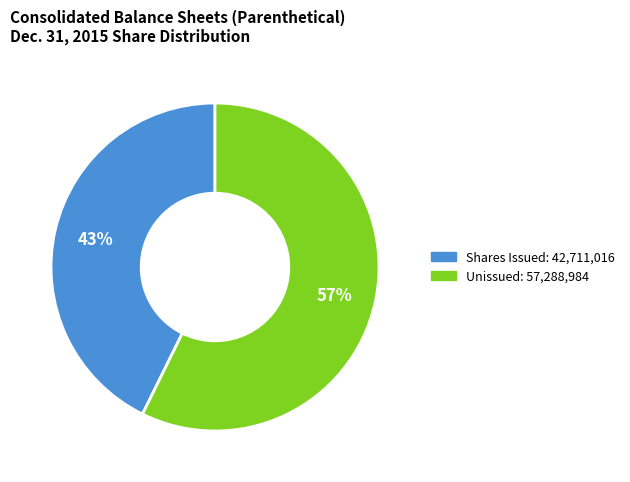

To the nearest percent, what is the average slice percentage?

50%